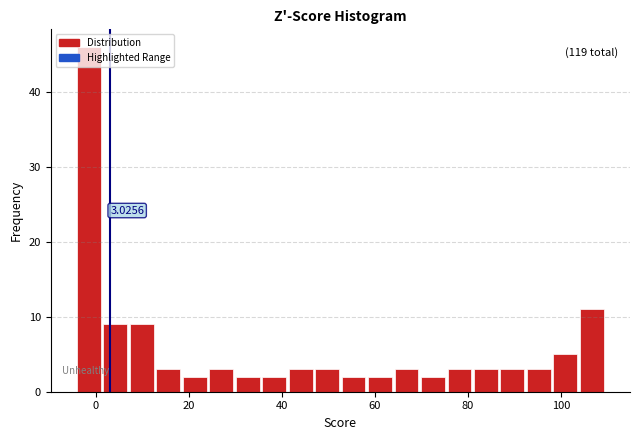

Read against the x-axis, roughly where is the centre of the tallest bar?

-2